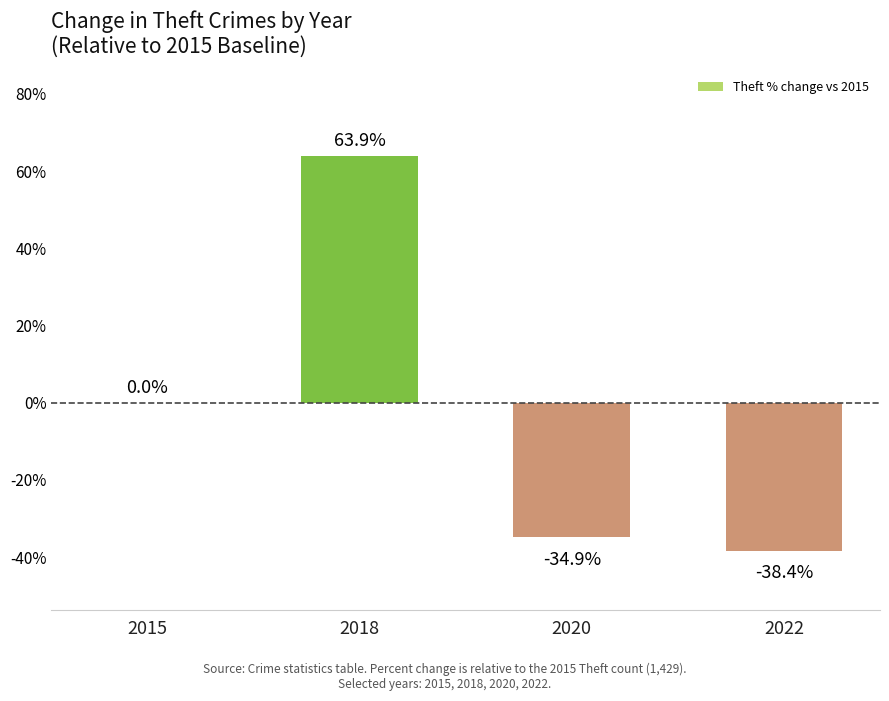

What is the sum of all values?

-9.4